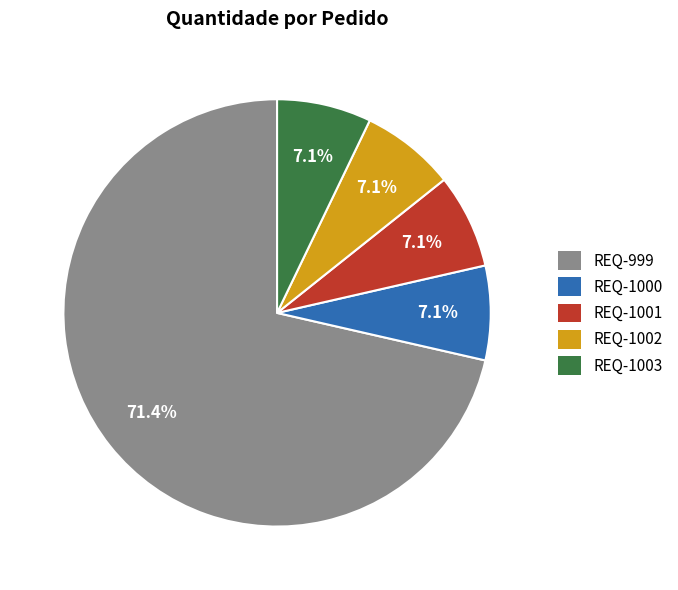

Which slice is the largest?

REQ-999